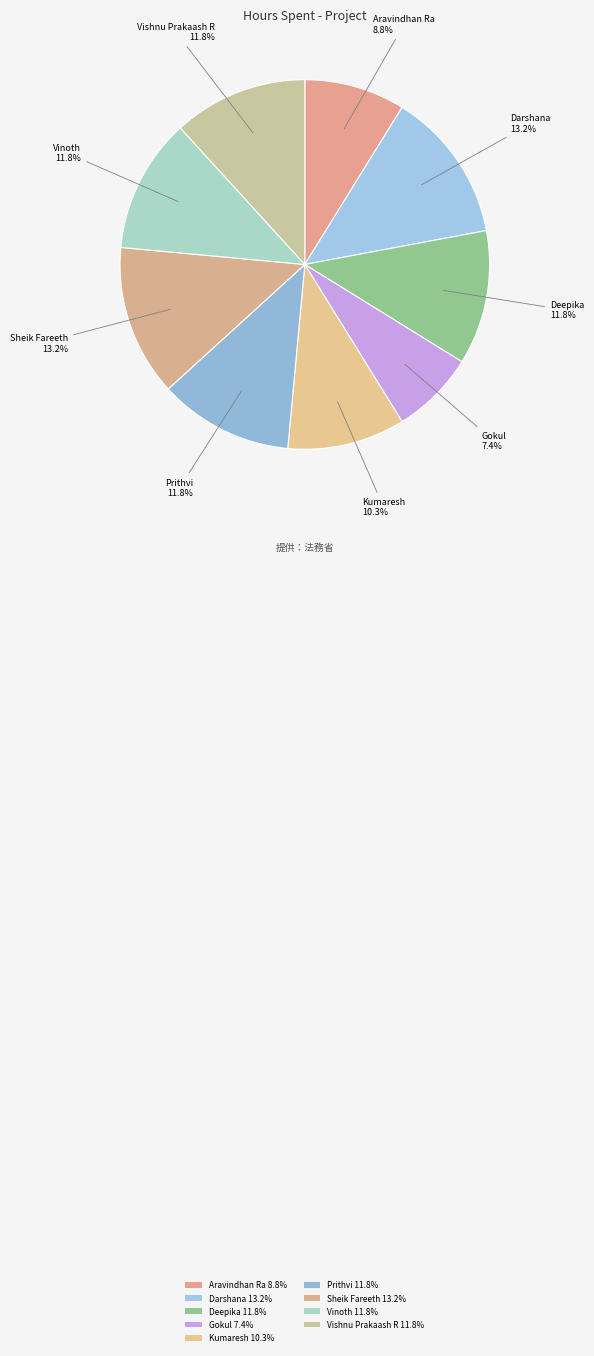

Count the number of slices in the pie.

9